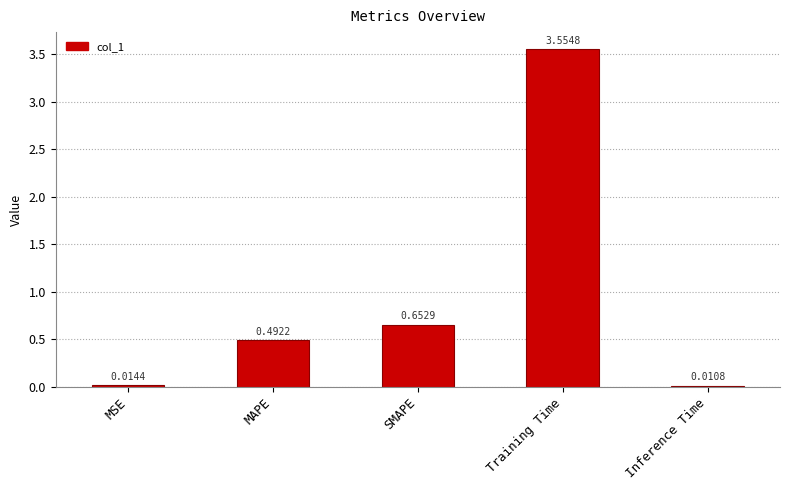

Which category has the highest value across all series?

Training Time